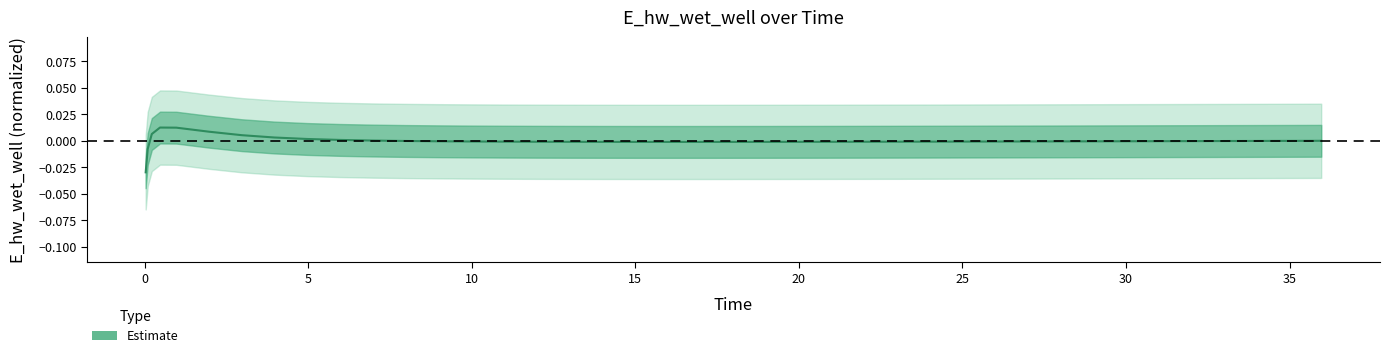

Does the chart have visible grid lines?

No